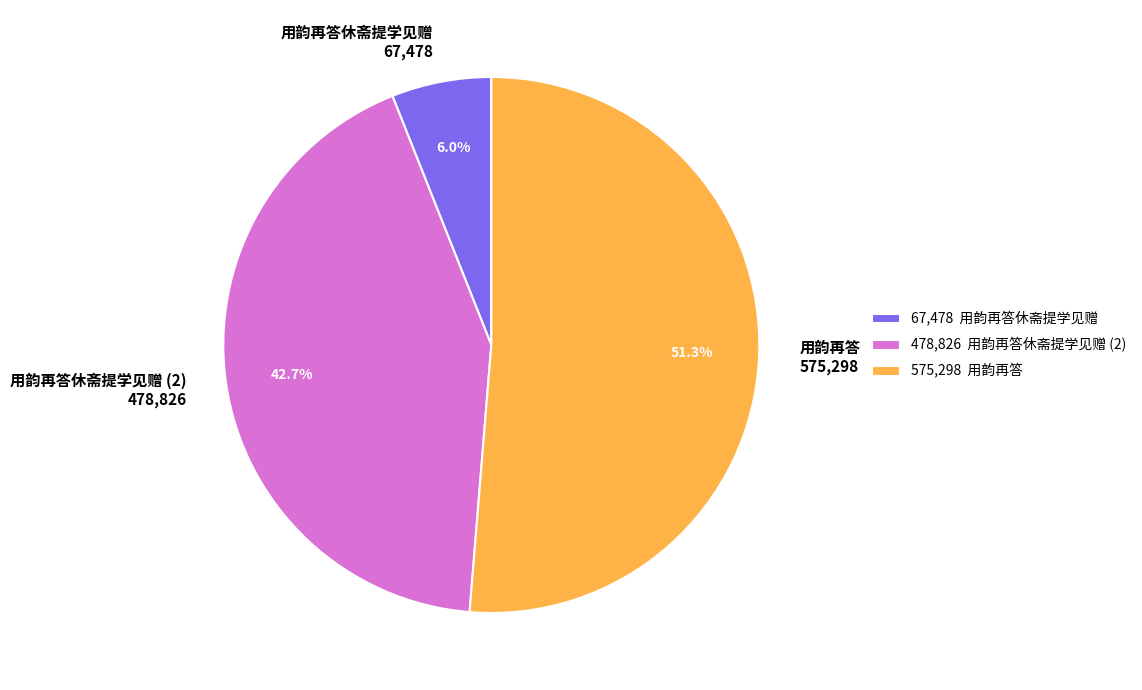

Is there any slice that represents more than half of the pie?

Yes